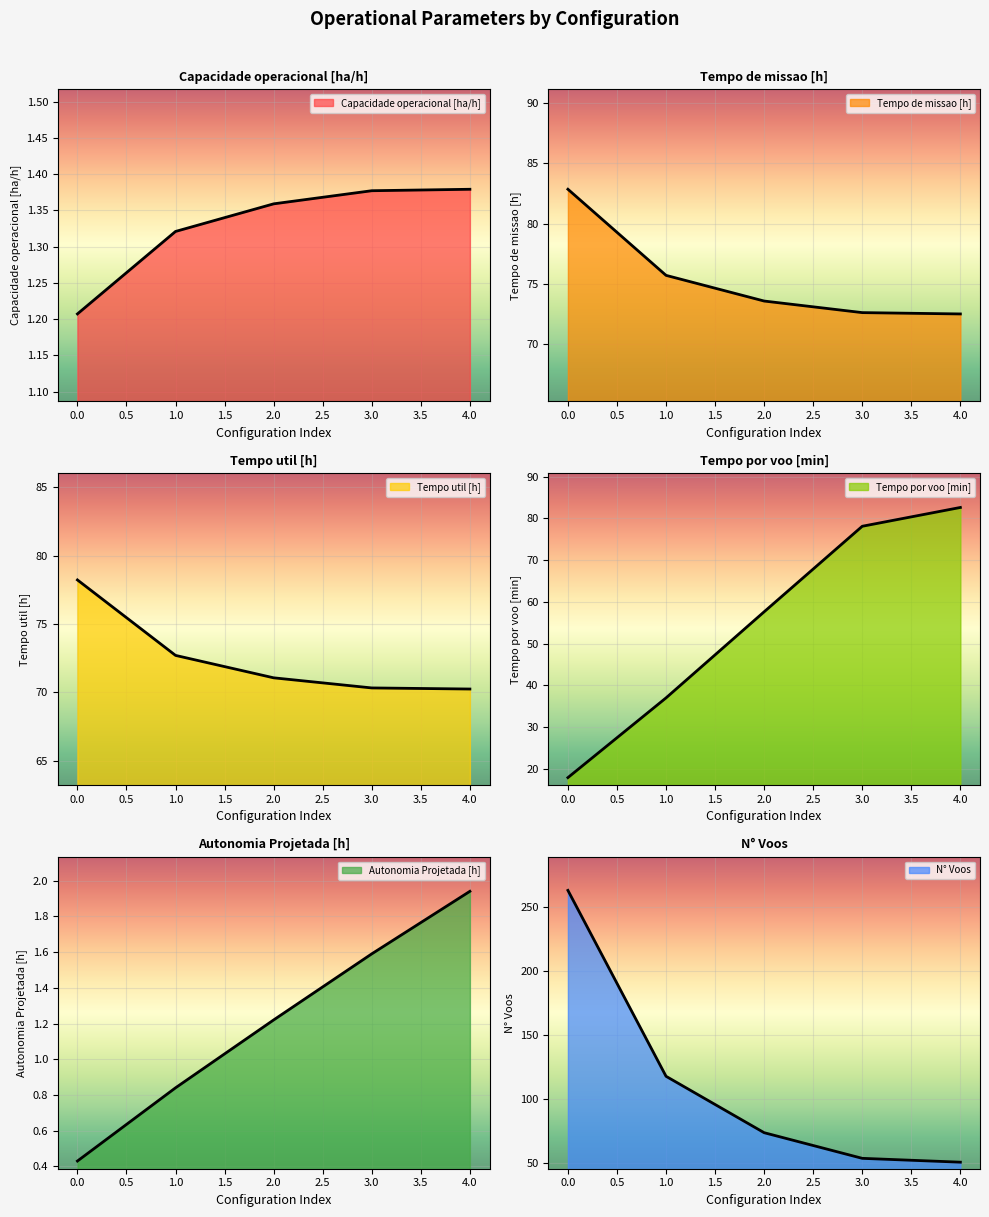

What is the difference between the second highest and second lowest values in the Tempo util [h] series?

2.4